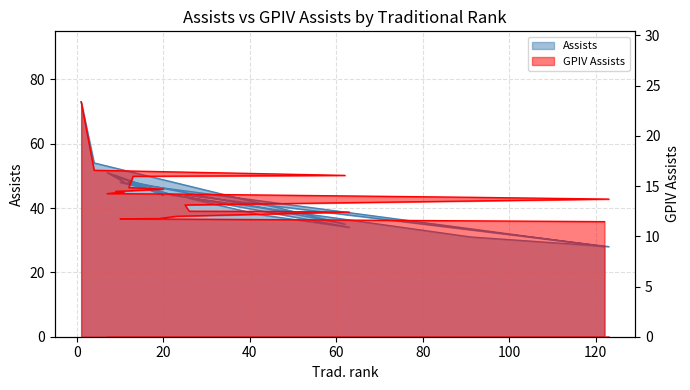

List the labels in order of GPIV Assists value, largest first.

1, 4, 62, 13, 12, 20, 9, 11, 7, 22, 91, 123, 25, 26, 42, 63, 23, 19, 10, 122